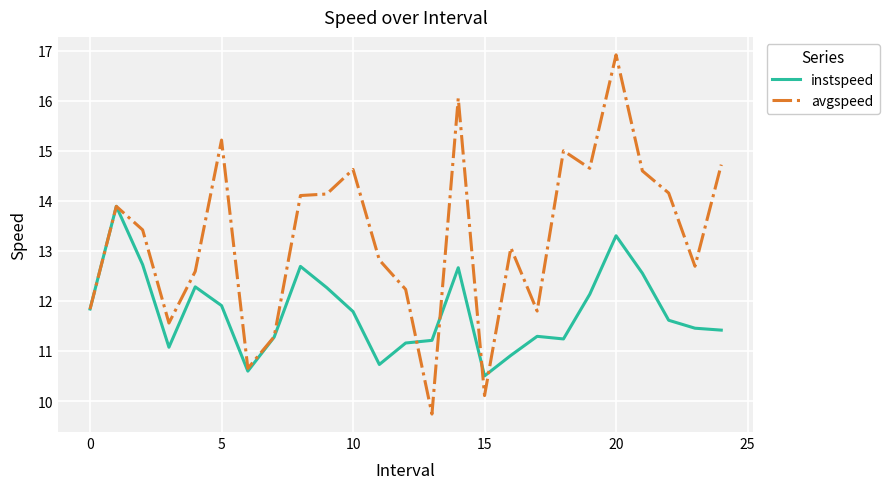

True or false: avgspeed and instspeed intersect in this chart.

True